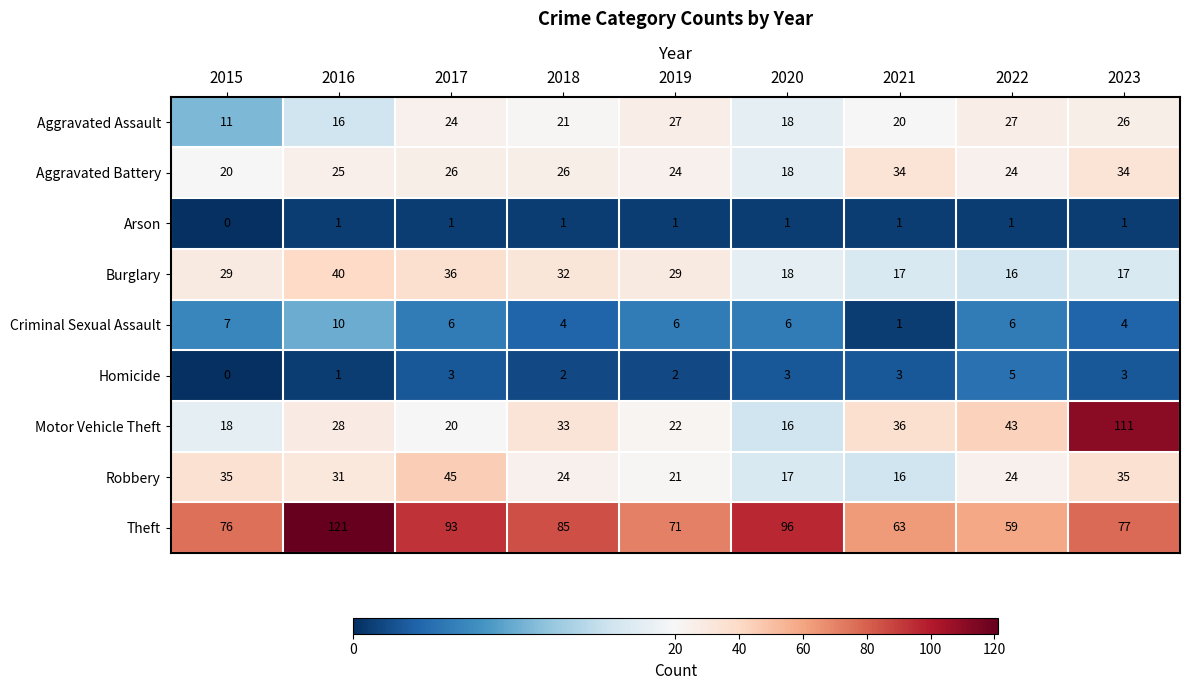

The value of Aggravated Battery at 2018 is 26. True or false?

True